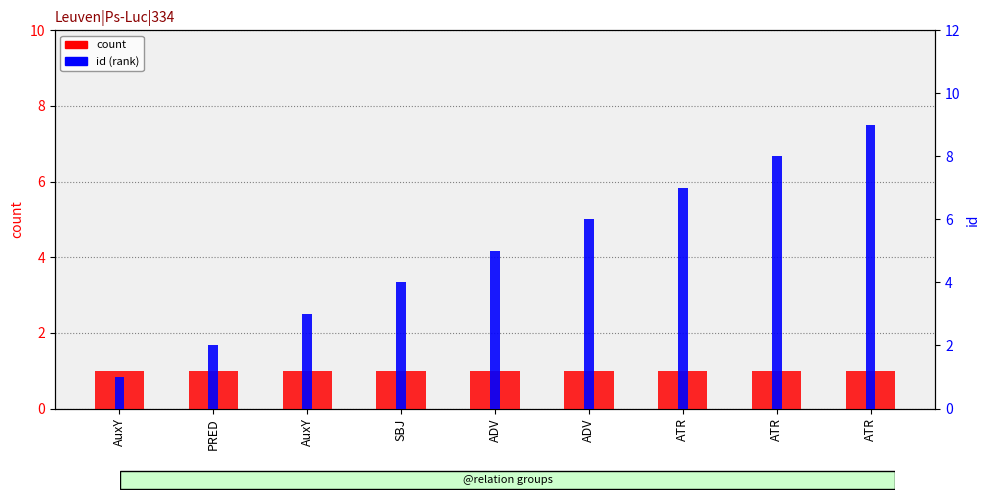

The id (rank) series shows 3 at AuxY. True or false?

True